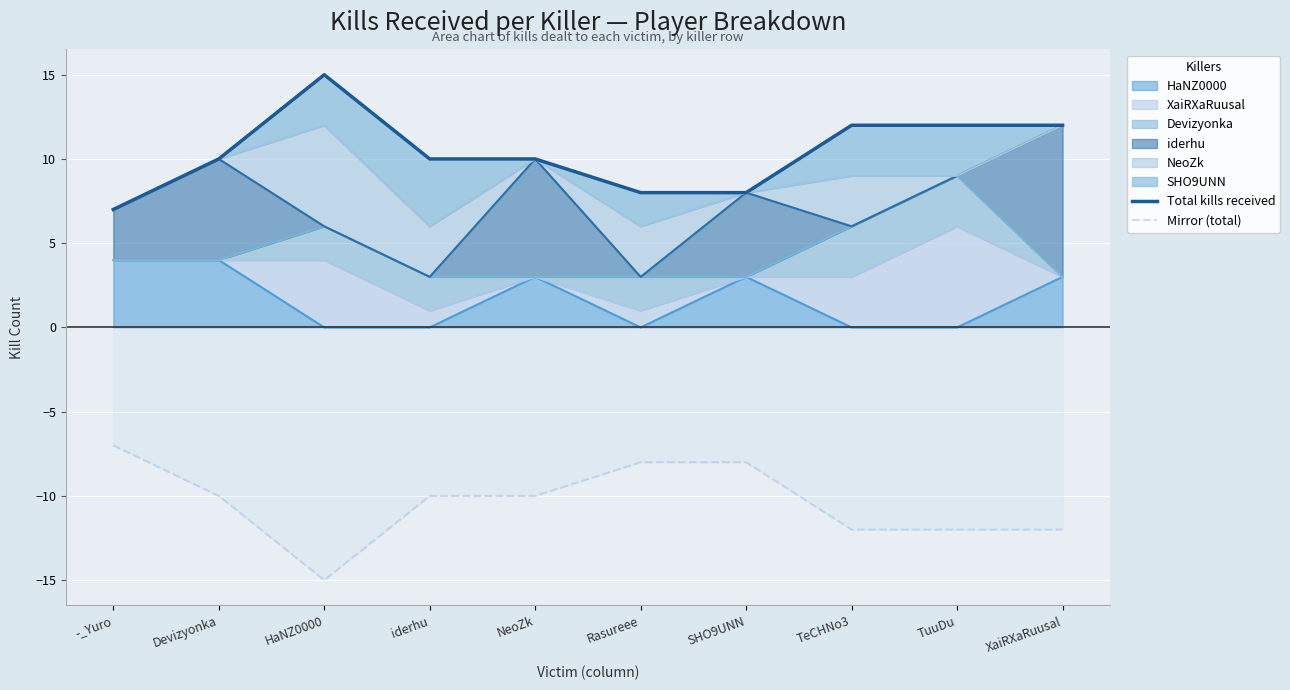

How many lines are shown in the chart?

2